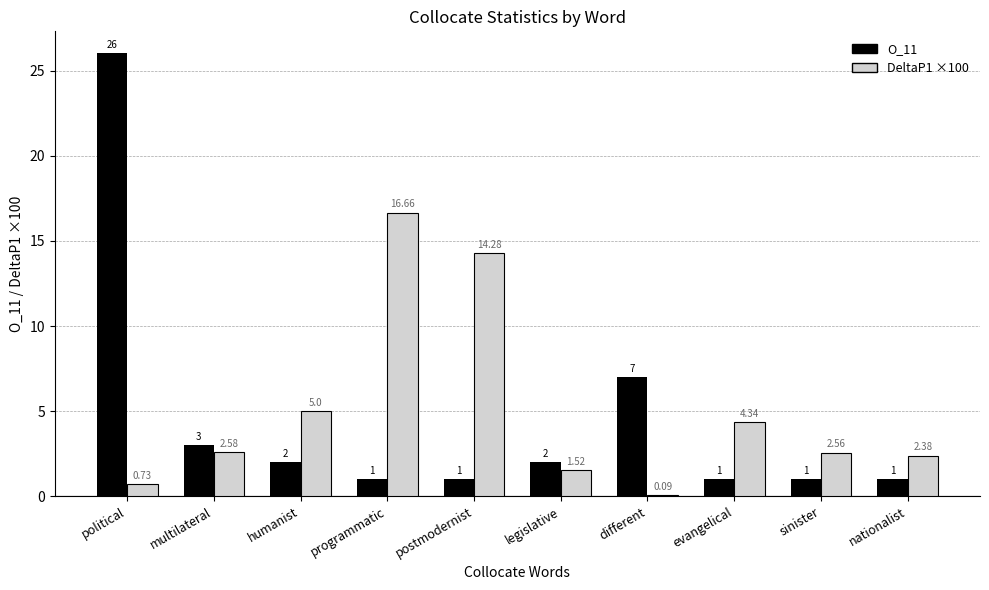

List the series in order of their overall mean, highest first.

DeltaP1 ×100, O_11